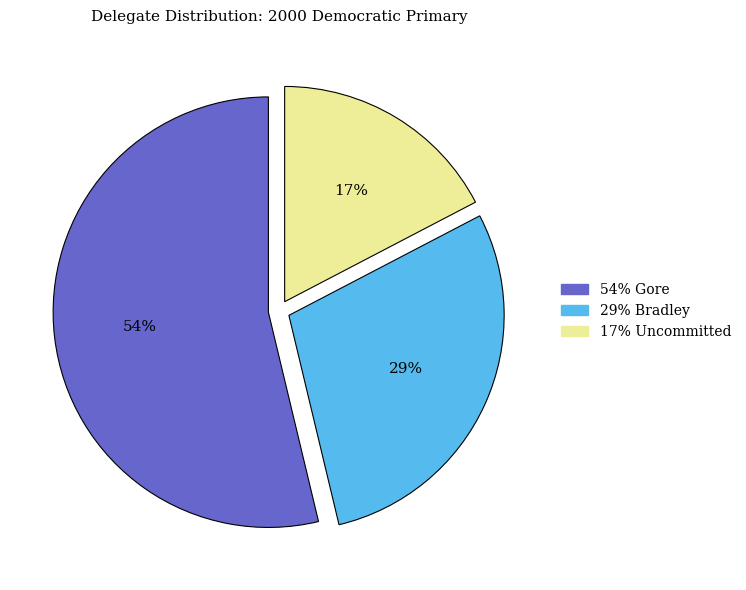

Is there a majority slice in this chart?

Yes